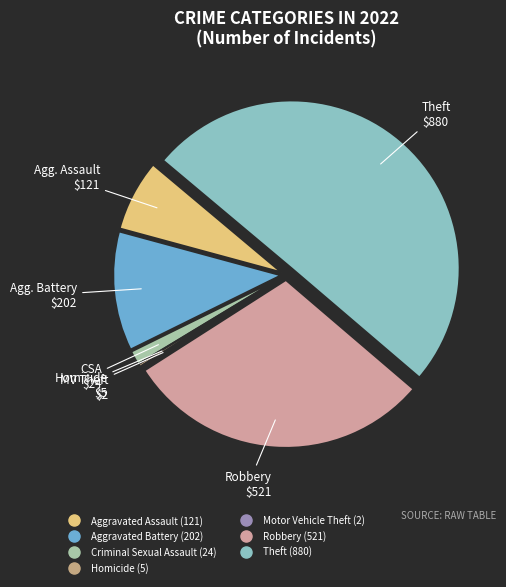

What portion of the pie excludes Robbery?

70.3%